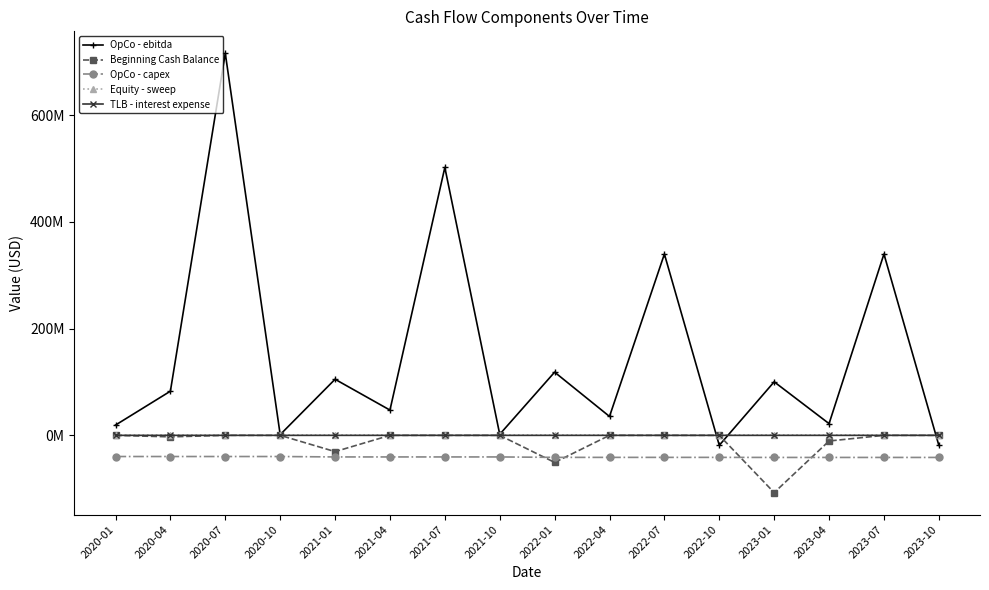

Is this an area chart (filled region under the line)?

No